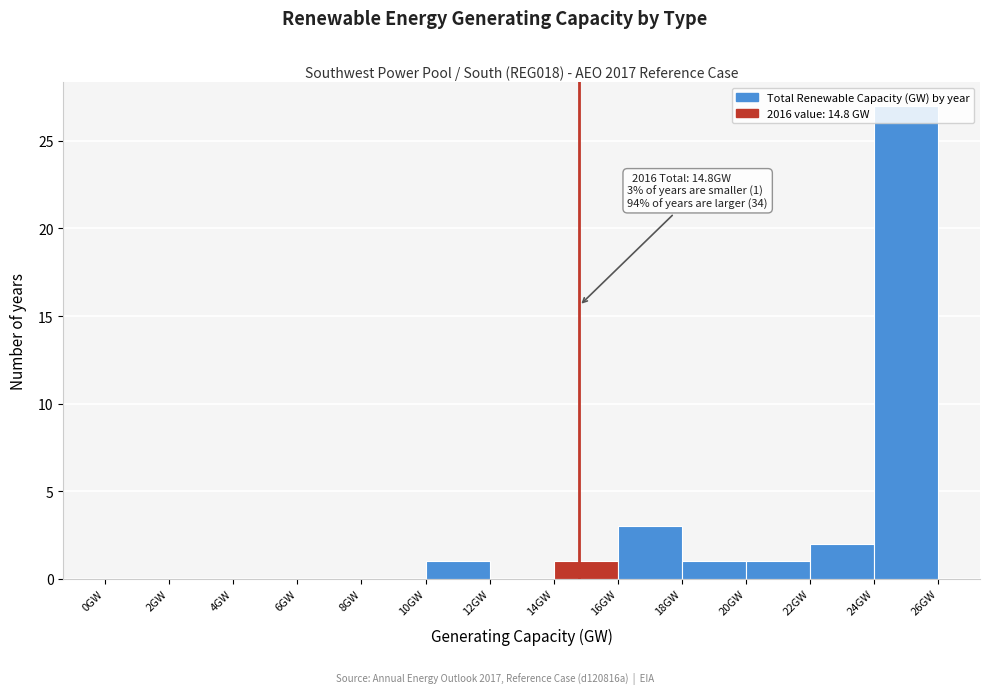

Over which range of the x-axis is the bar tallest?

24 to 26